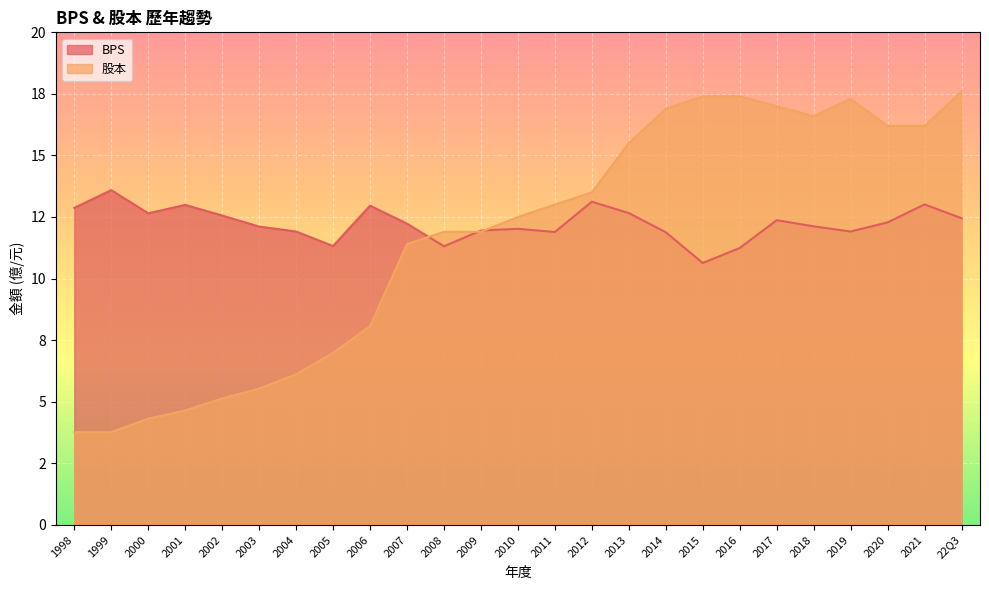

Rank the series by their maximum value, from lowest to highest.

BPS, 股本